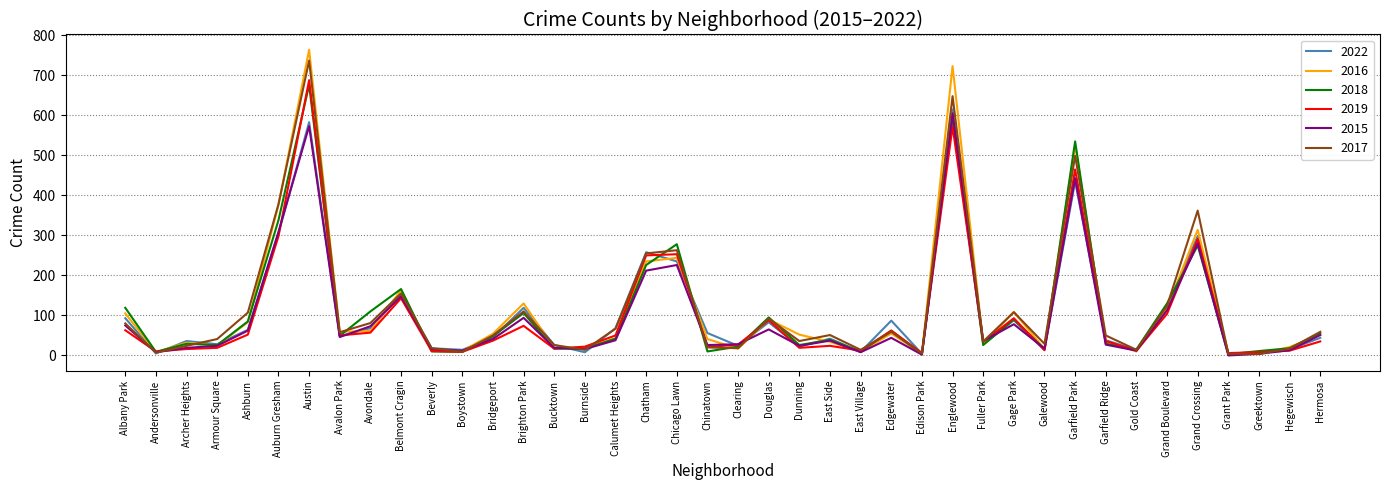

What position from the left is Andersonville?

2